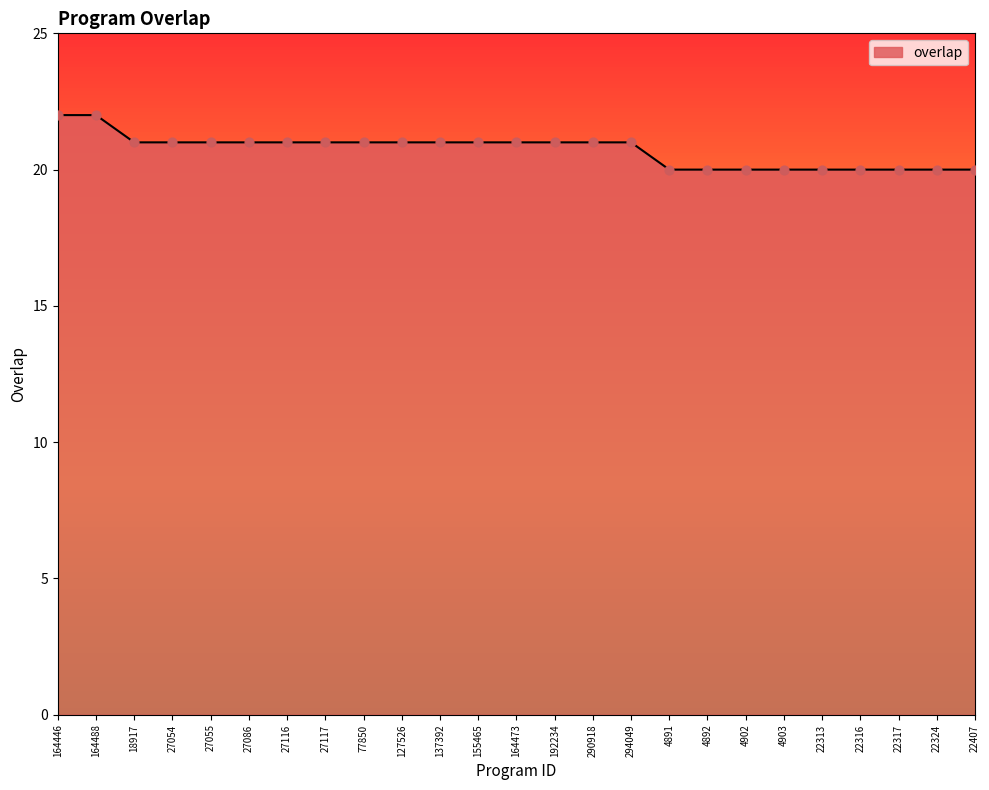

What is the ratio of the value at 22324 to the value at 164488?

0.9